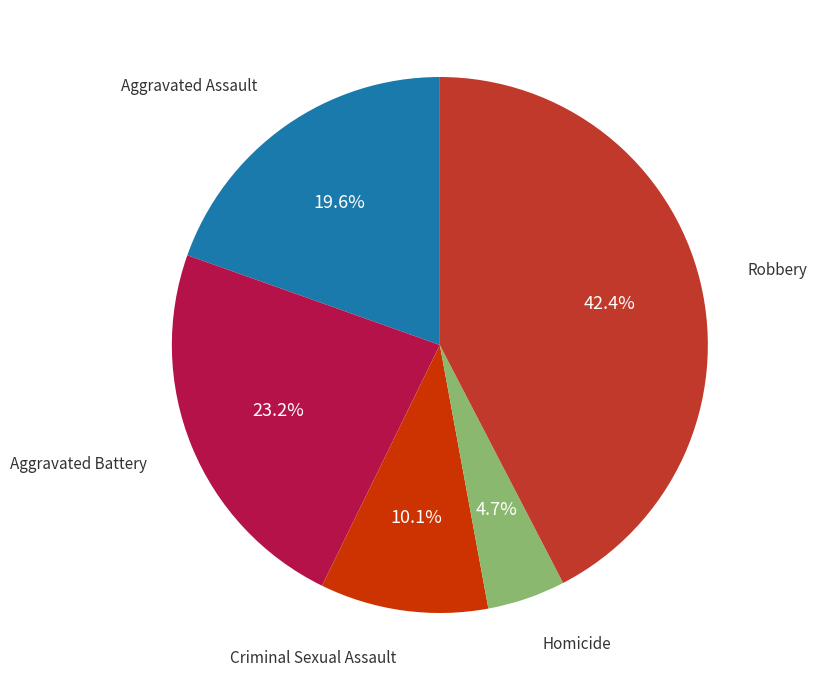

Does any single category account for the majority?

No